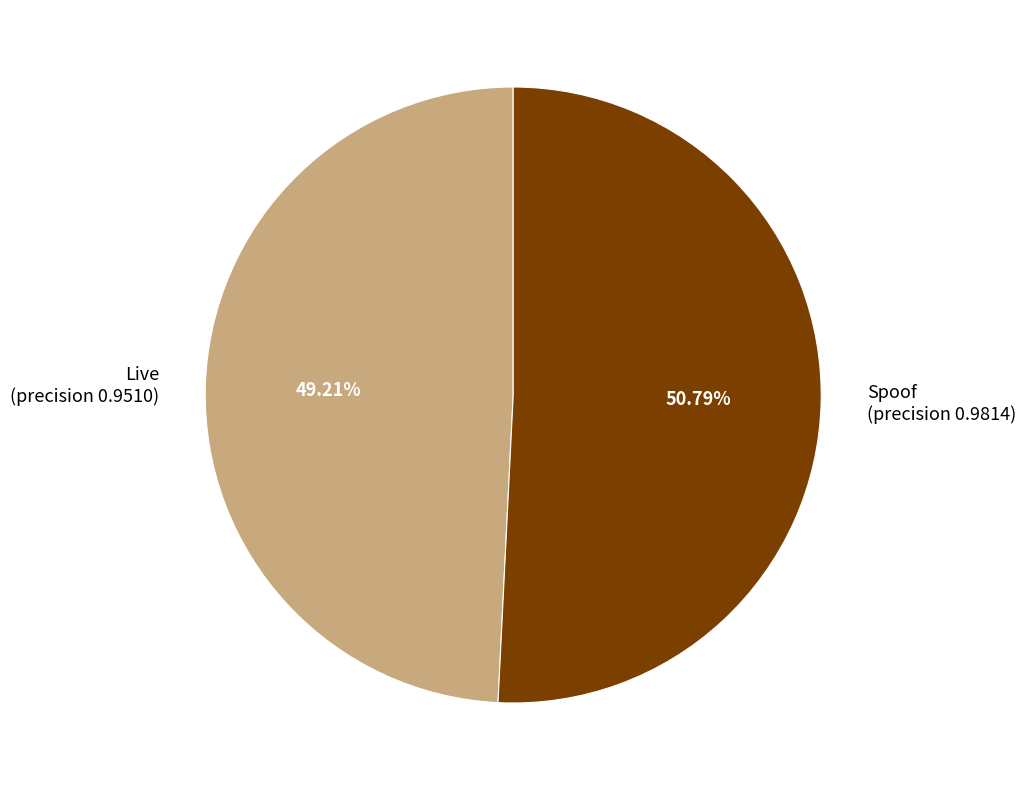

To the nearest percent, what is the difference between the largest and smallest slice percentages?

2%